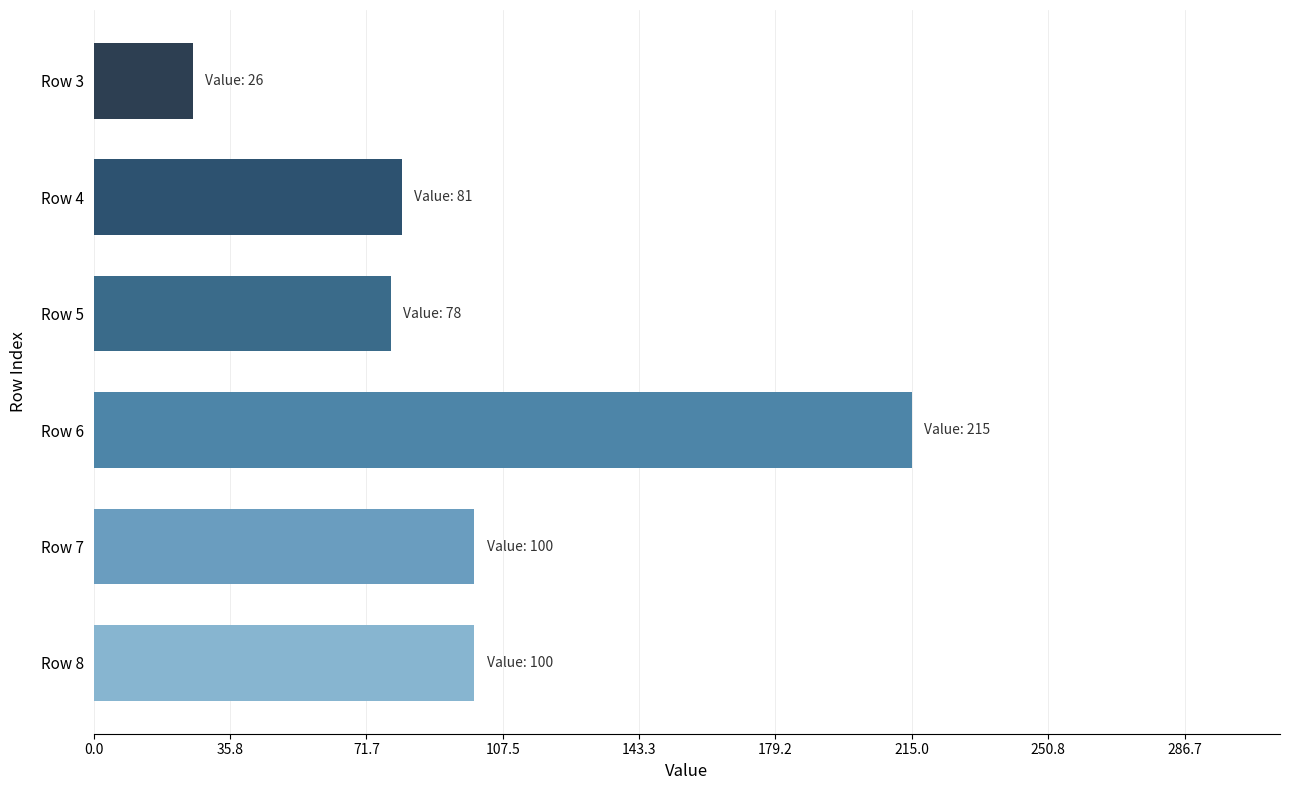

Is it true that the value at Row 6 is 301?

False